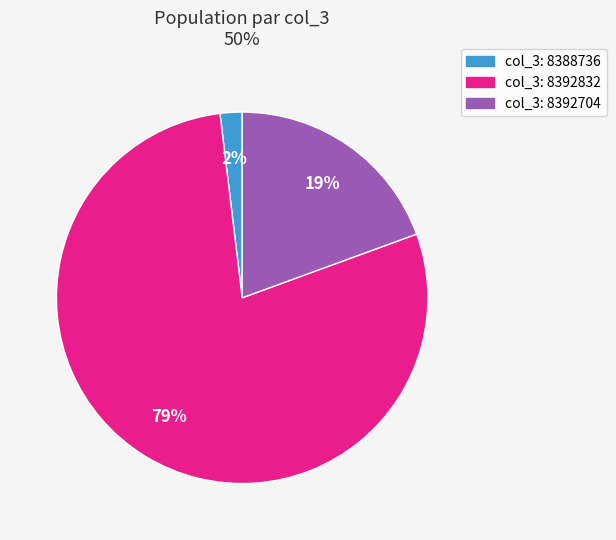

To the nearest percent, what is the difference between the largest and smallest slice percentages?

77%